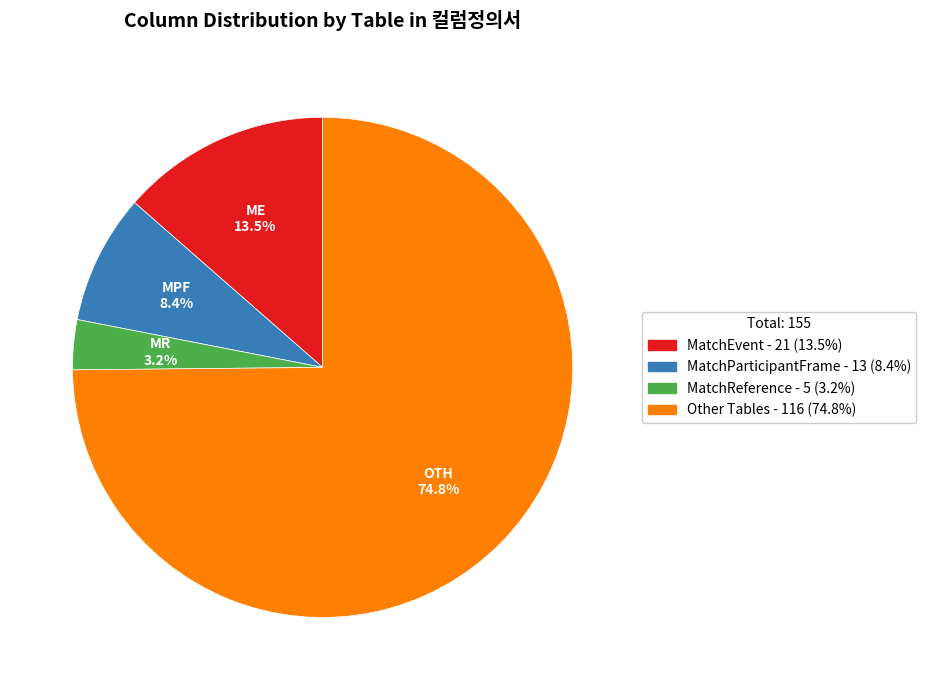

True or false: Other accounts for 64% of the total.

False